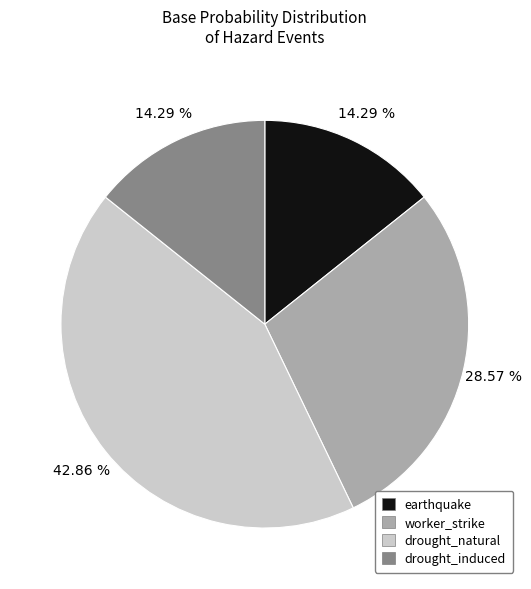

Is earthquake the majority of the pie?

No